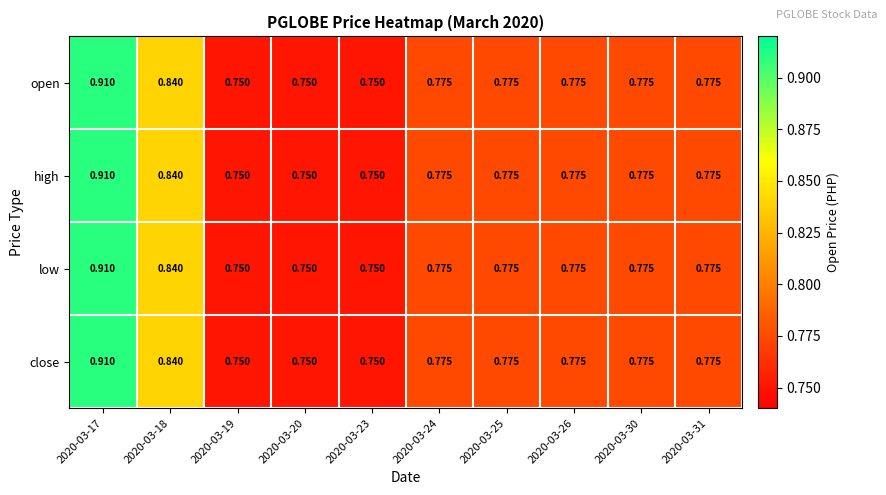

Is the value of low at 2020-03-18 greater than the value of open at 2020-03-20?

Yes